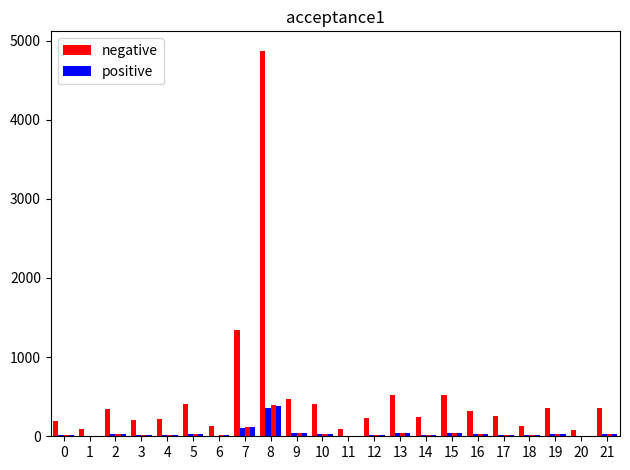

Reading left to right, what are all the values shown in this chart?

negative: 196.7	95.8	341.3	209.5	221.9	408.4	135.6	1347.5	4872.2	475.1	402.1	90.9	235.3	517.6	239.8	526.4	318.4	260.3	132.5	362.5	74.8	361.6
positive: 14.2	6.6	24.7	15.2	14.8	30.2	9.6	106.2	359.7	35.7	26.8	6.5	16.4	38.3	17.2	40.5	24.7	17.8	10.2	25.0	5.3	26.4